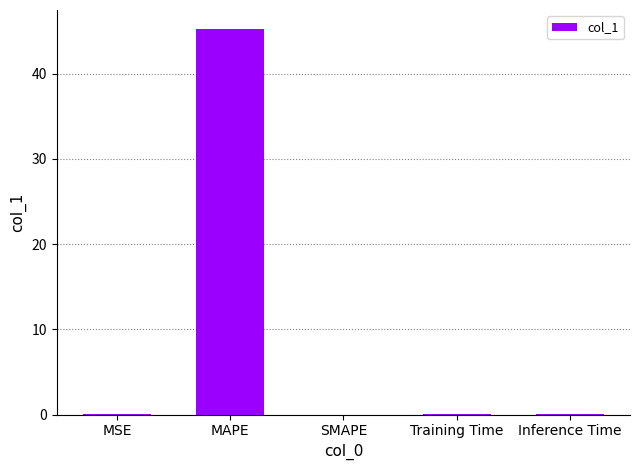

Is it true that the value at MAPE is 45.2?

True